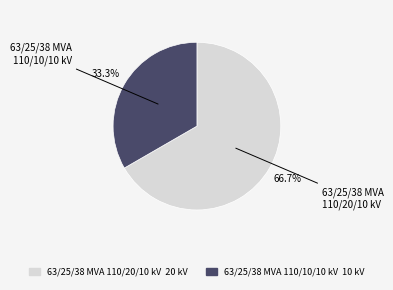

Rank the categories by value from lowest to highest.

63/25/38 MVA 110/10/10 kV, 63/25/38 MVA 110/20/10 kV